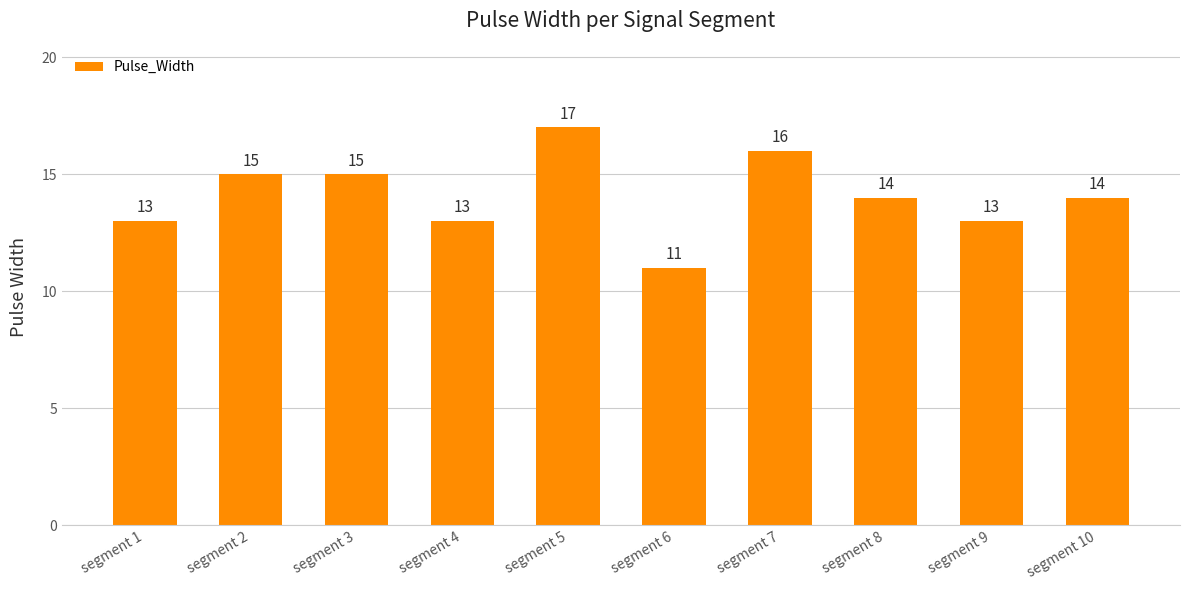

True or false: the data shows 15 at segment 2.

True